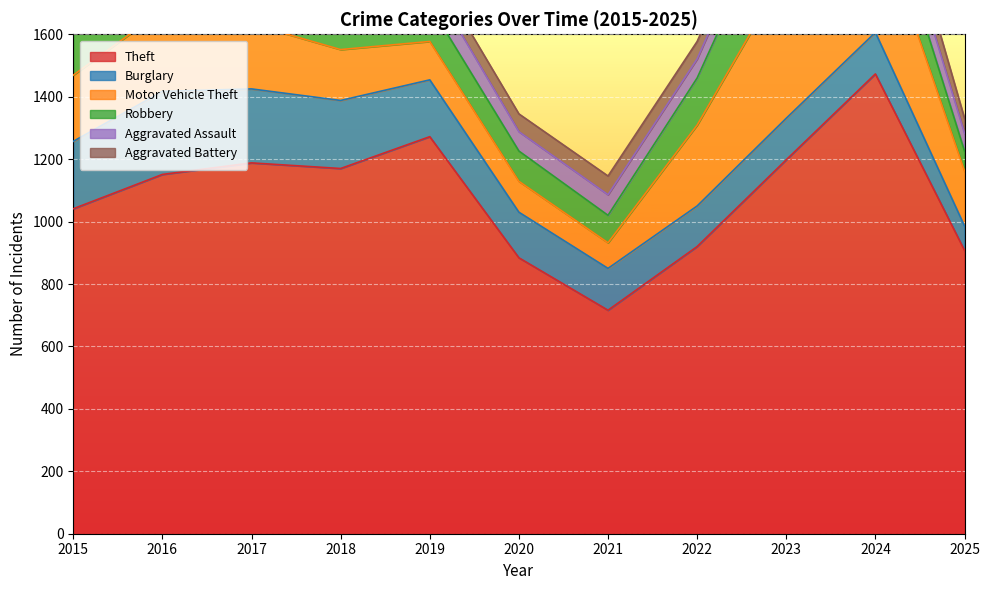

Reading left to right, extract all data points from this chart.

Theft: 1041	1151	1188	1170	1272	884	716	920	1198	1473	908
Burglary: 216	266	237	218	182	146	134	130	133	133	78
Motor Vehicle Theft: 212	259	208	163	123	99	82	259	470	388	176
Robbery: 139	178	202	121	116	97	88	151	284	144	64
Aggravated Assault: 56	88	72	72	80	62	66	61	79	88	57
Aggravated Battery: 60	66	71	86	53	57	60	56	55	96	48